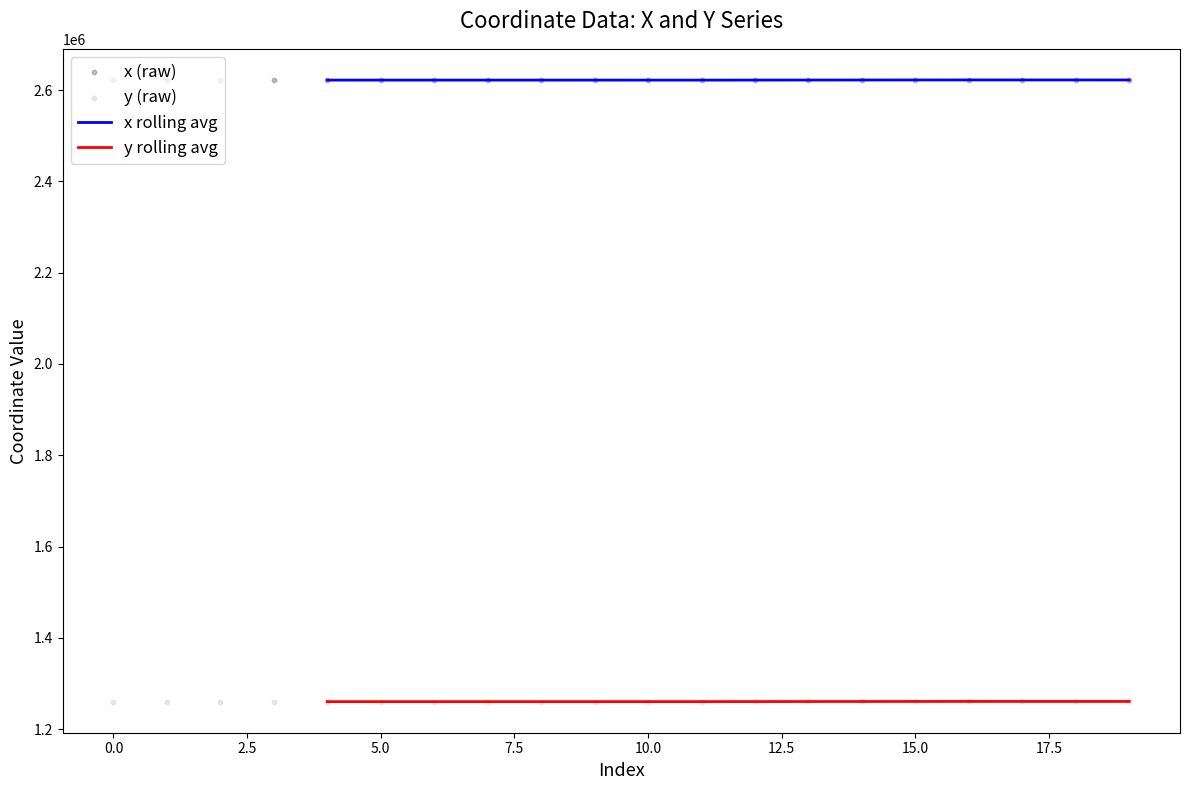

What is the minimum value for x rolling avg?

2621832.0